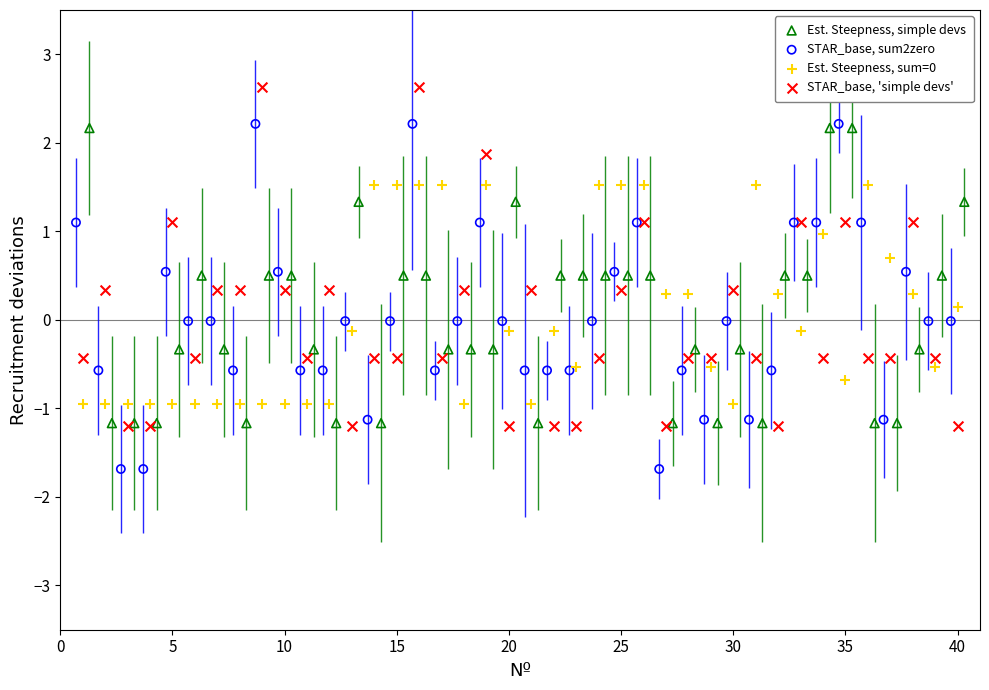

Which series contains the highest Y value?

STAR_base, 'simple devs'